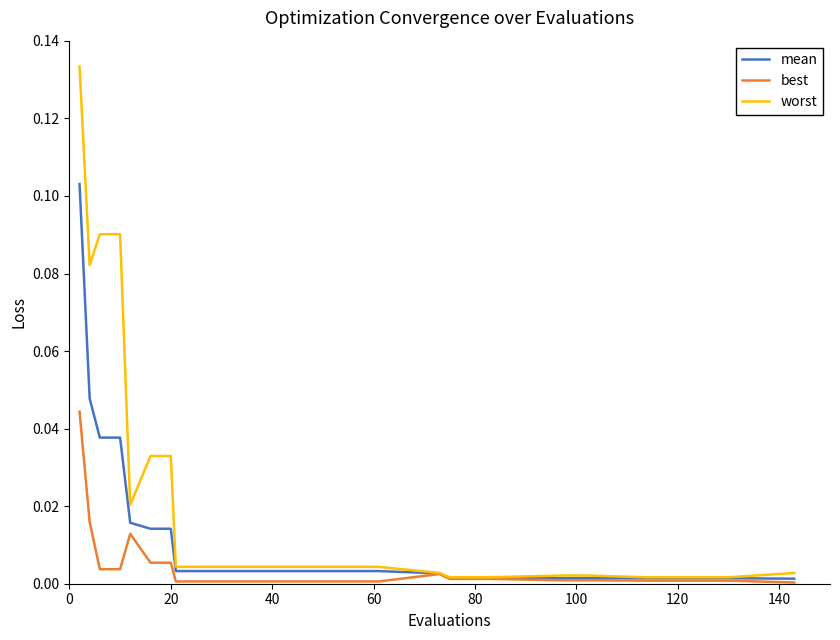

Rank the series by their maximum value, from lowest to highest.

best, mean, worst